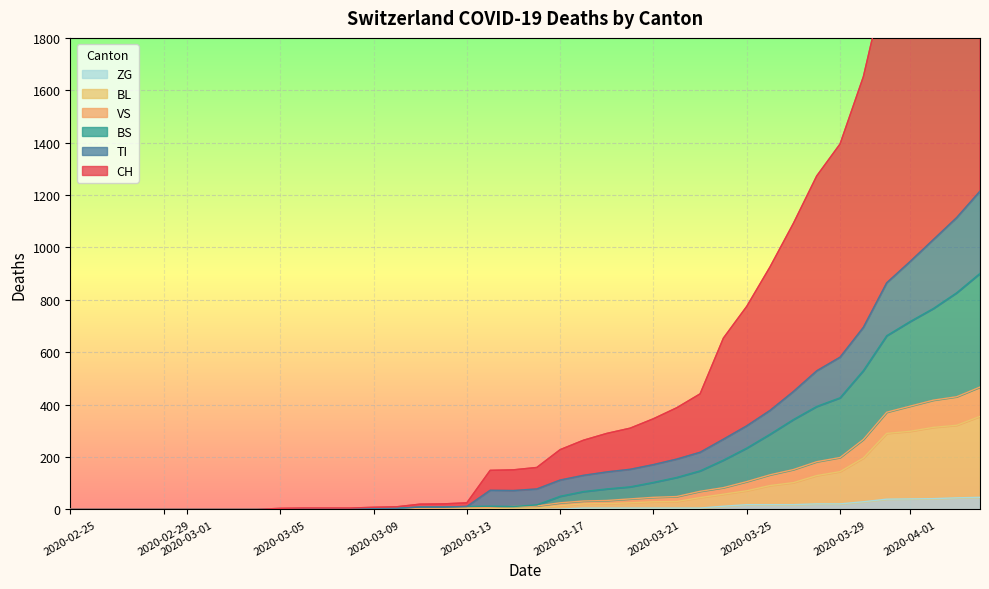

What is the highest value of the ZG series?

46